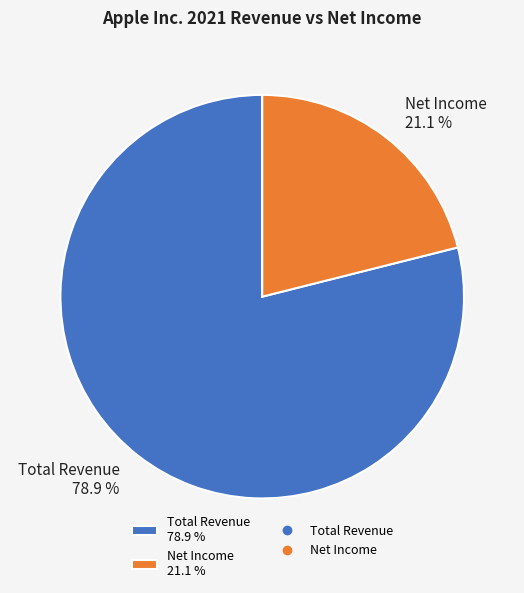

How many slices are in this pie chart?

2